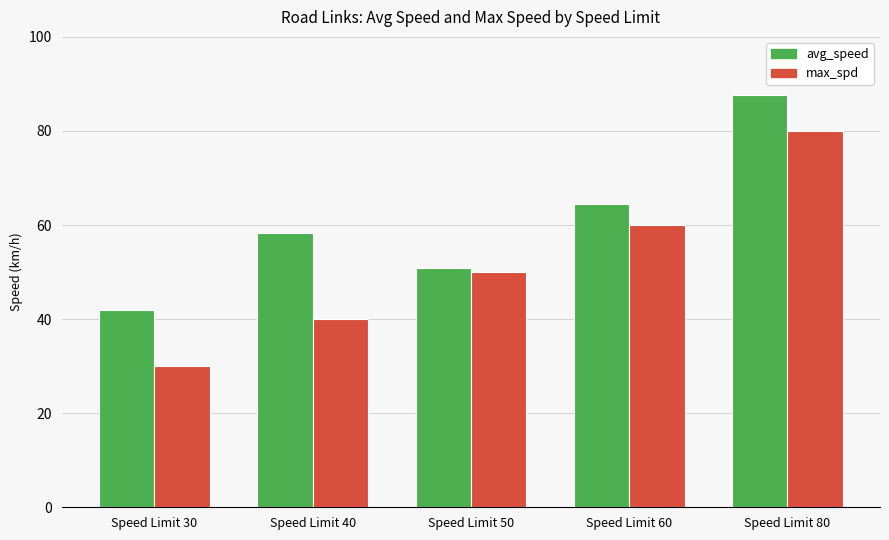

At which category is the sum across all series the highest?

Speed Limit 80